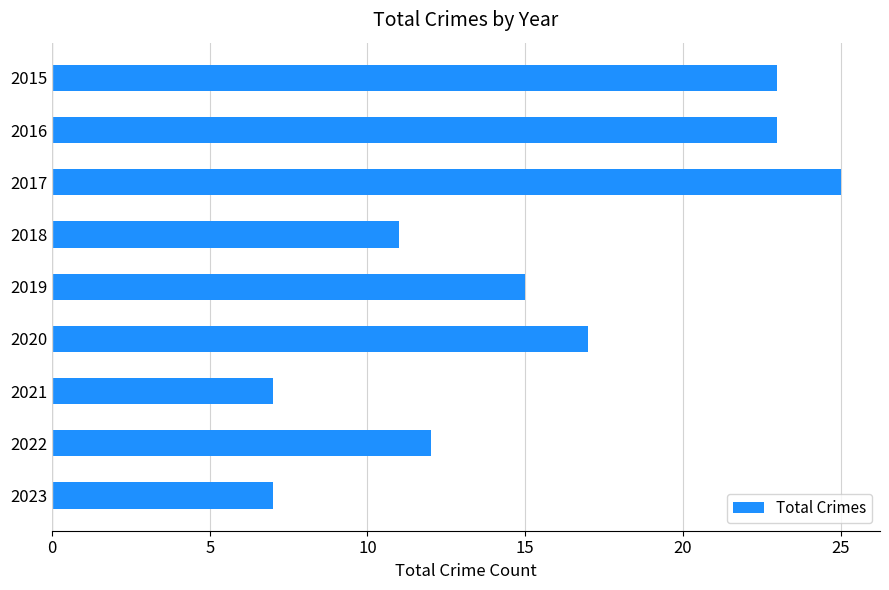

What is the difference between the second highest and second lowest values?

16